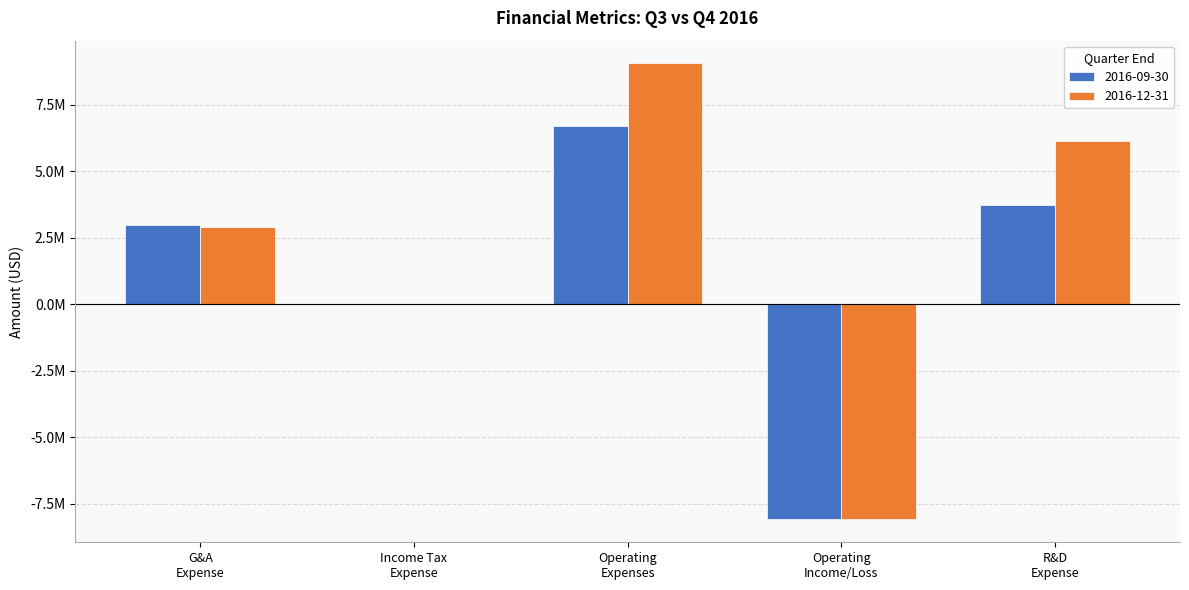

Are the bars grouped side by side (vs. stacked)?

Yes